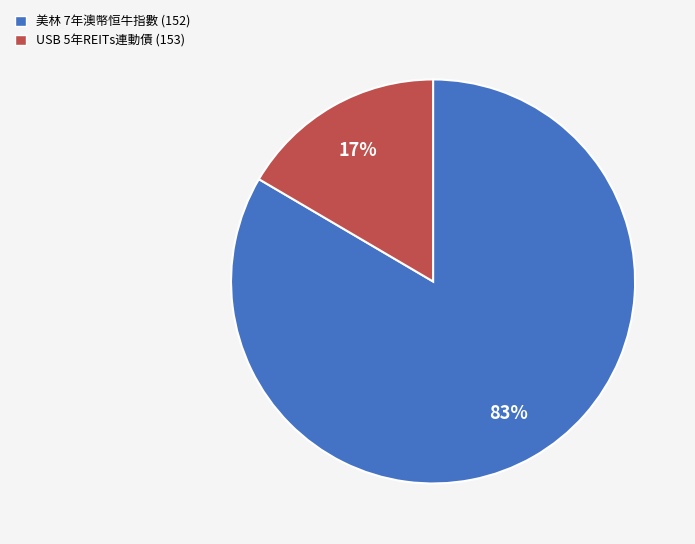

How many segments does this pie chart have?

2